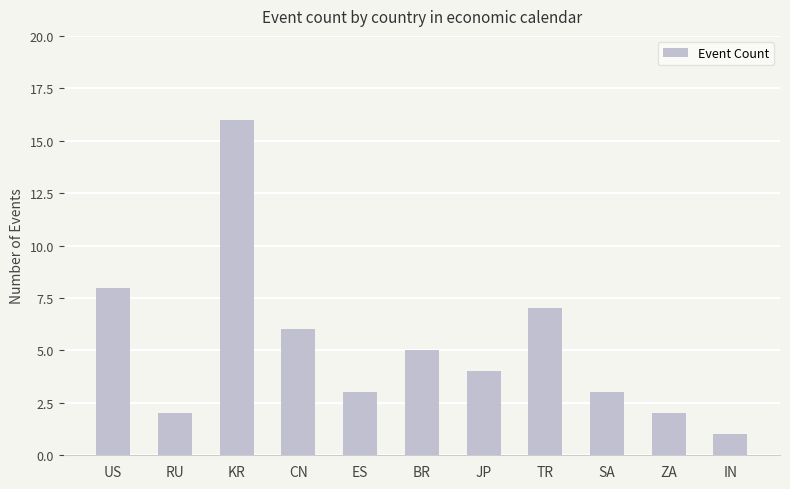

How many categories are shown in the chart?

11